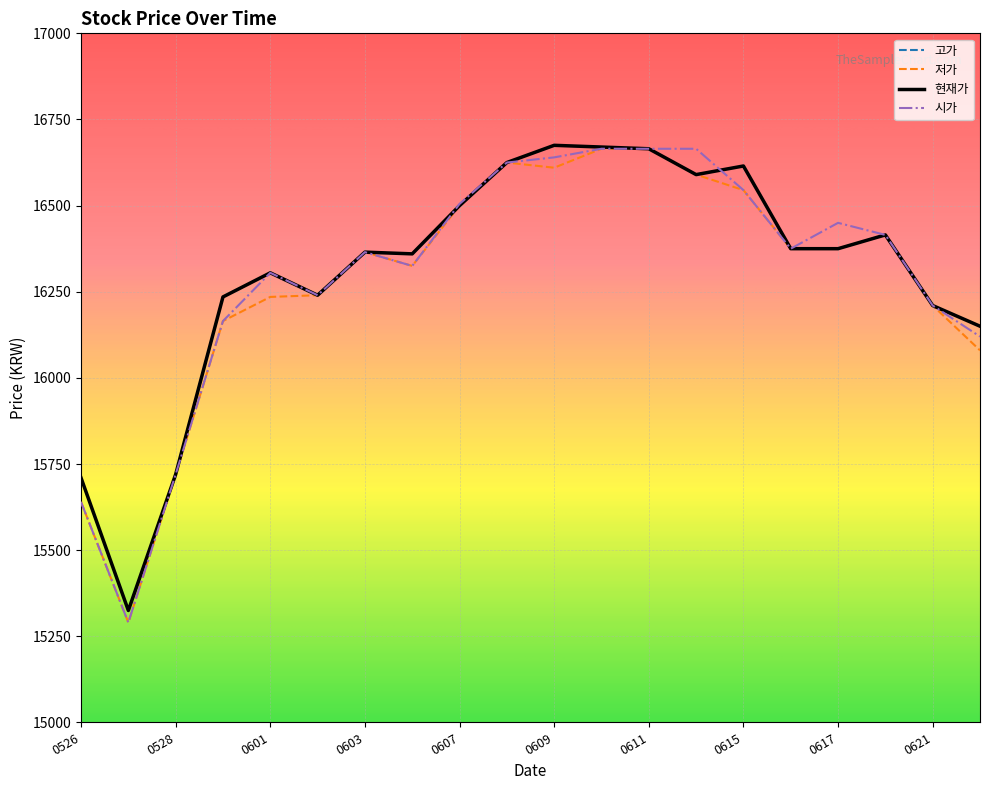

At how many categories does at least one series exceed 15623?

19